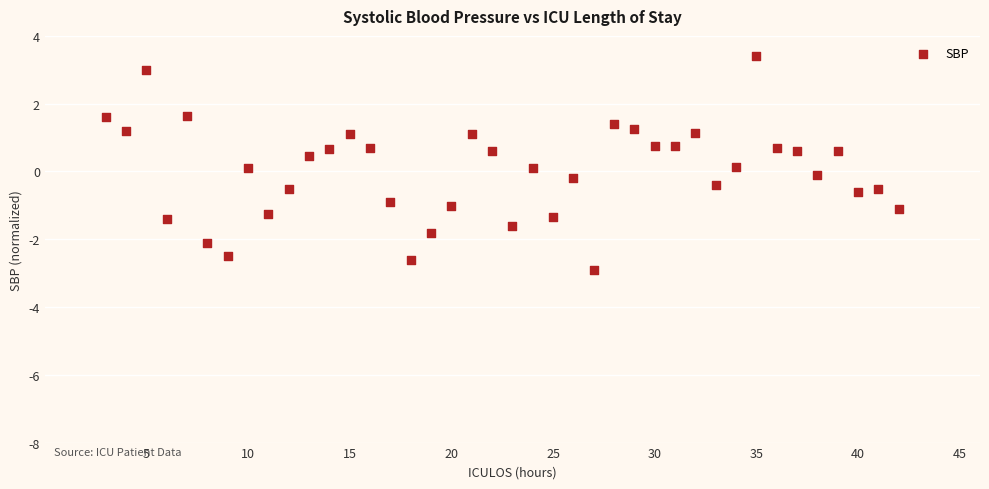

What is the range of Y values (max minus min)?

6.3